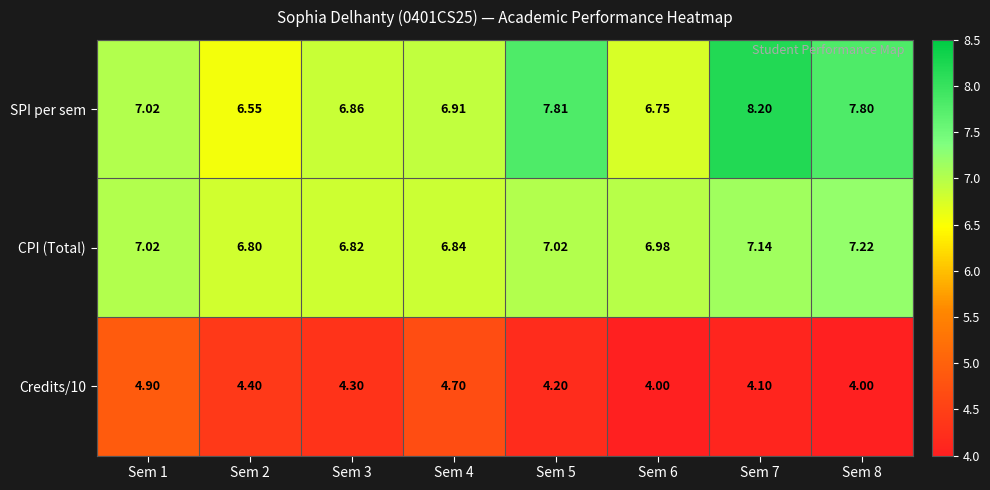

Is the value of SPI per sem at Sem 7 greater than the value of CPI (Total) at Sem 8?

Yes